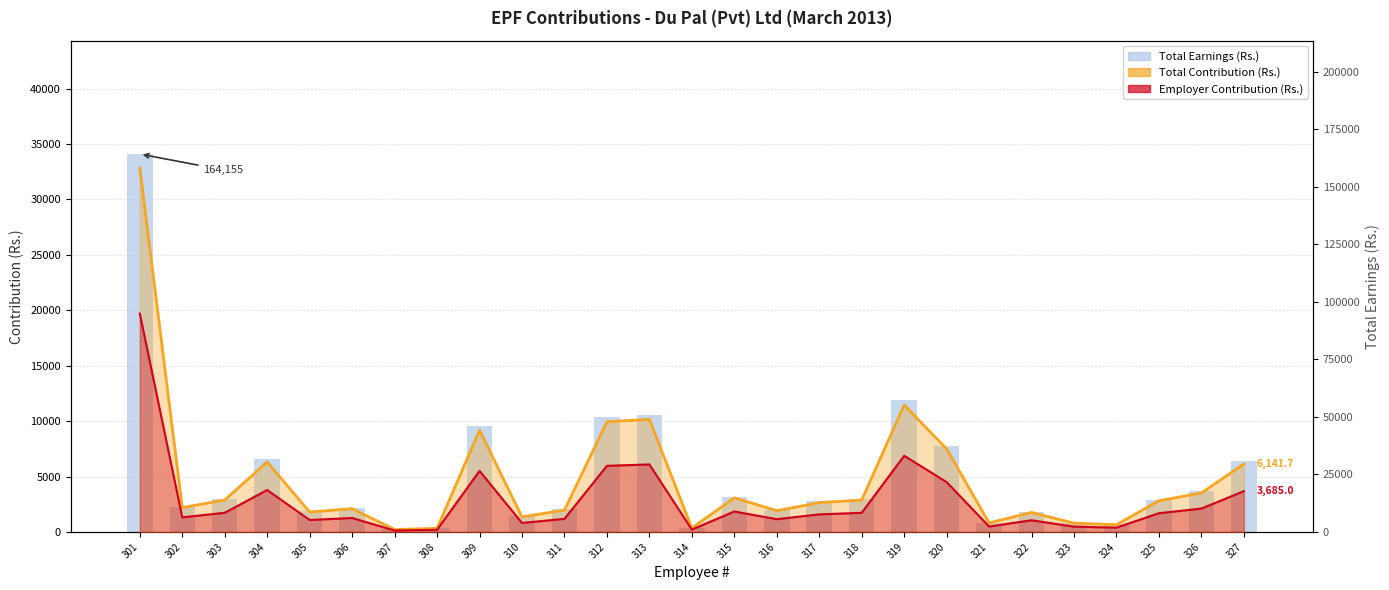

What is the value of the Employer Contribution (Rs.) bar at the 12th from the left?

5967.7